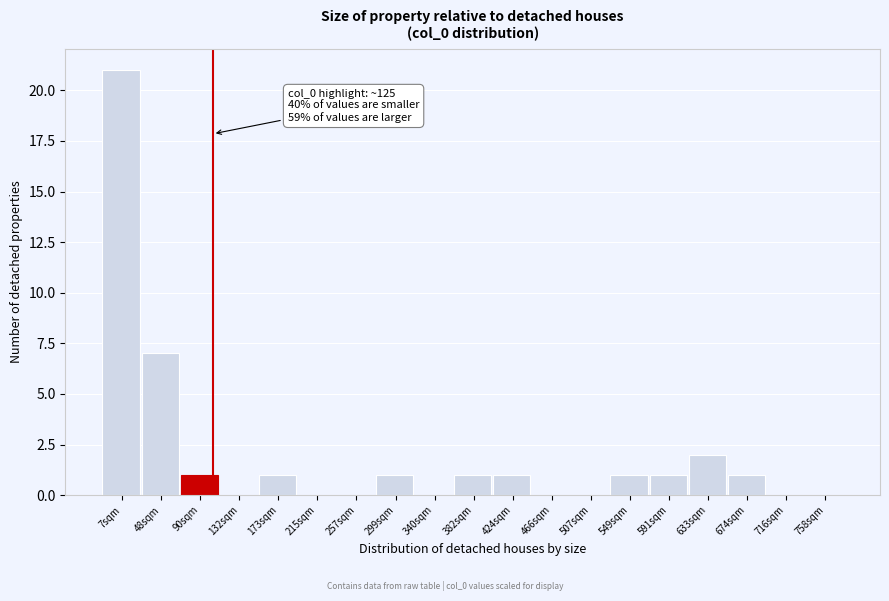

Reading left to right, what are all the values shown in this chart?

7sqm=21	48sqm=7	90sqm=1	132sqm=0	173sqm=1	215sqm=0	257sqm=0	299sqm=1	340sqm=0	382sqm=1	424sqm=1	466sqm=0	507sqm=0	549sqm=1	591sqm=1	633sqm=2	674sqm=1	716sqm=0	758sqm=0